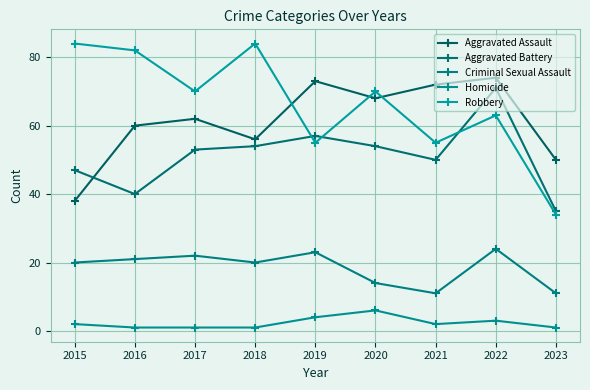

How many categories are shown in the chart?

9